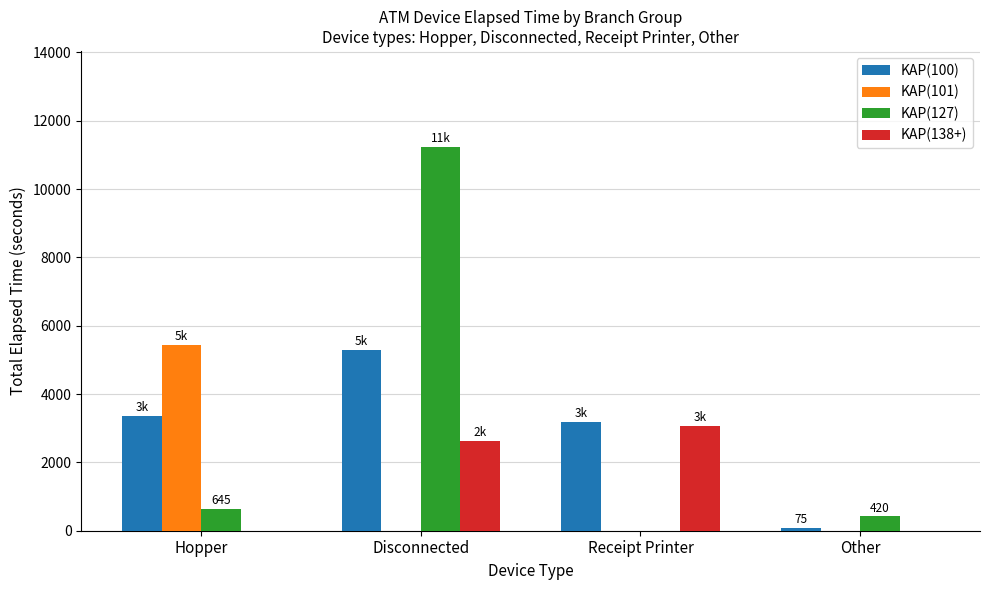

The KAP(138+) series shows 1576 at Receipt Printer. True or false?

False